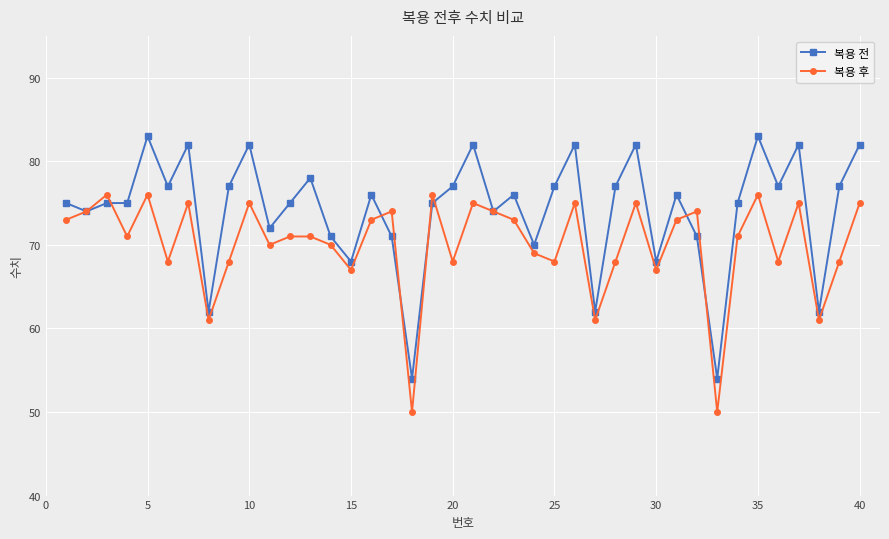

Which series ends up on top after the final intersection of 복용 후 and 복용 전?

복용 전